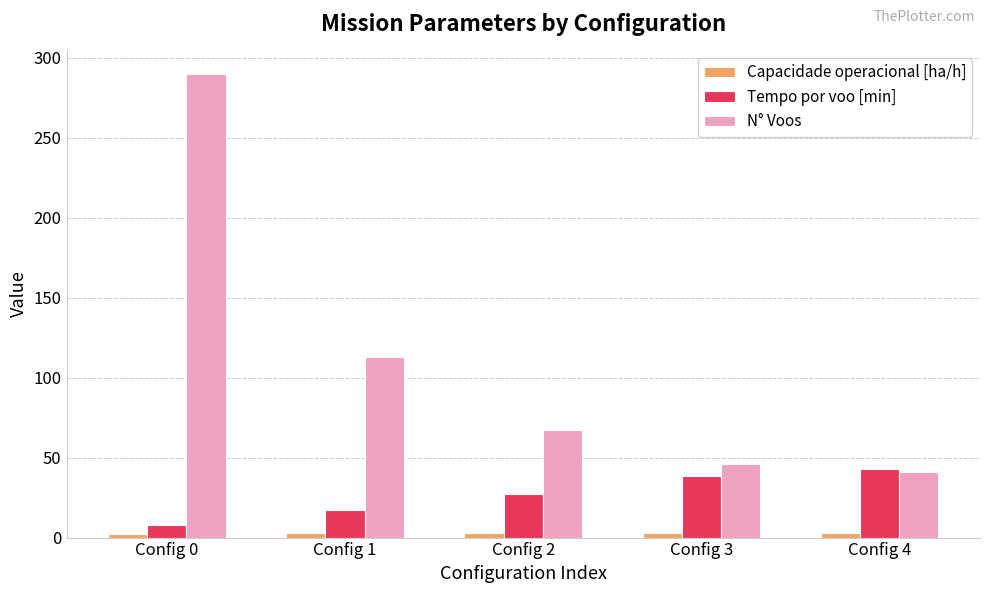

Rank the series at Config 2 from highest to lowest value.

N° Voos, Tempo por voo [min], Capacidade operacional [ha/h]